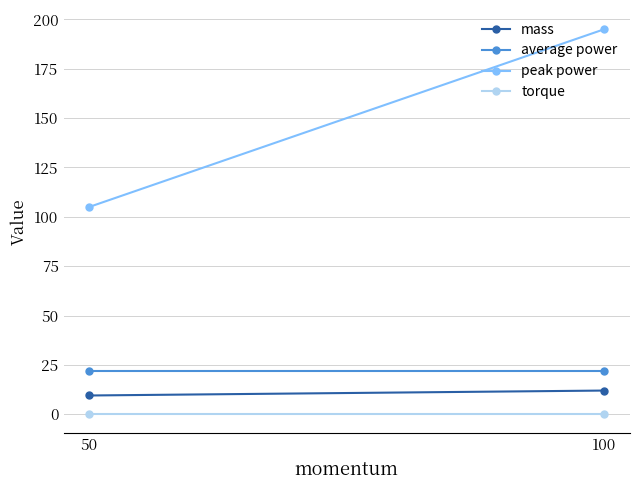

Which series has the largest range (max minus min)?

peak power